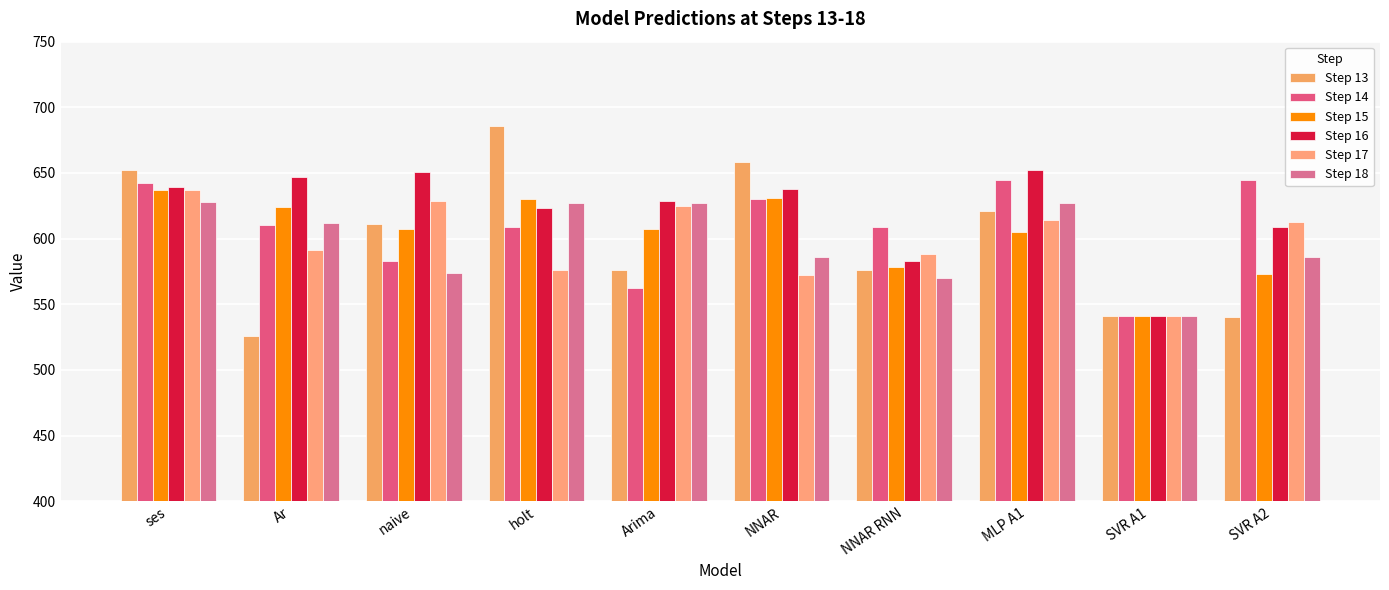

What is the average value of the Step 14 series?

608